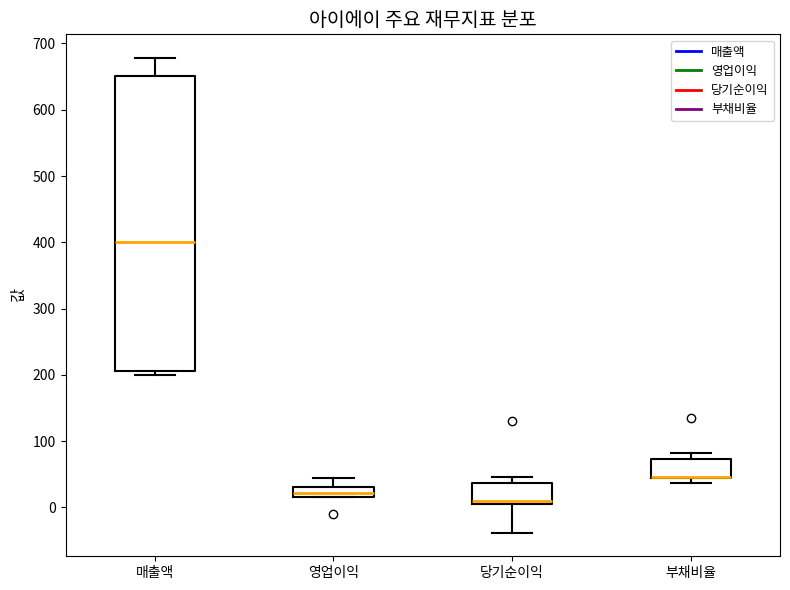

Comparing the boxes themselves (not the whiskers), which one is the tallest?

매출액